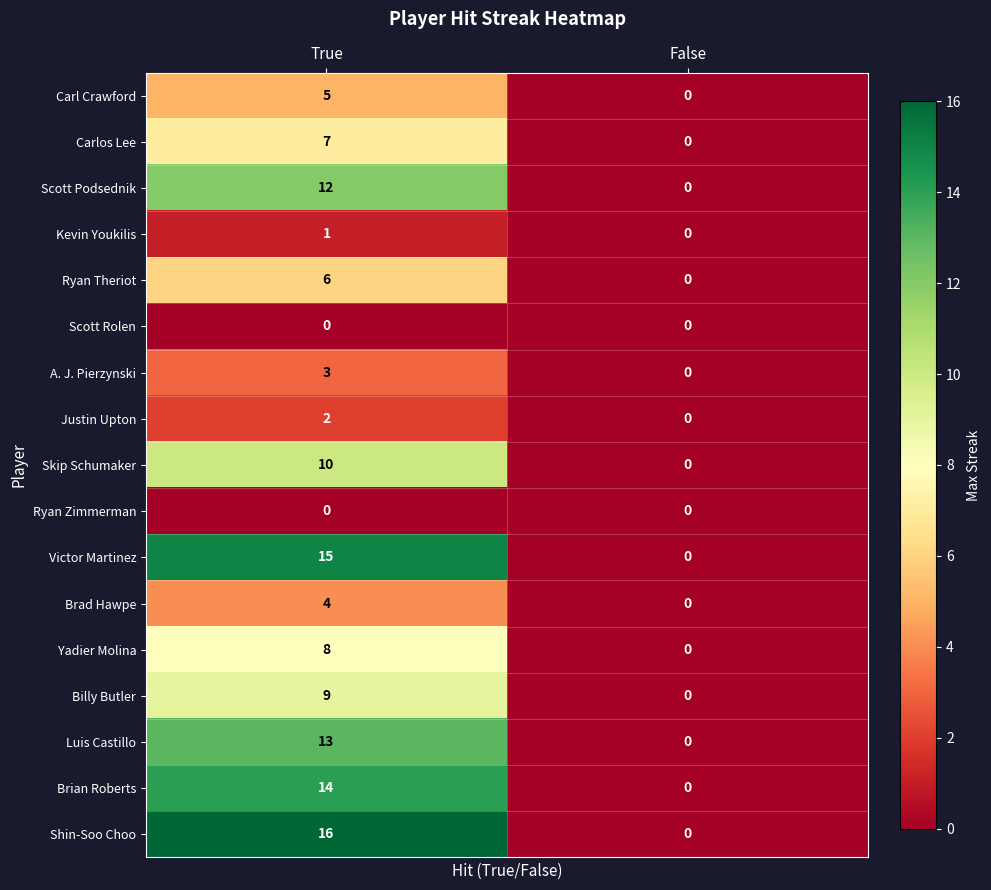

Which series has the largest total across all categories?

Shin-Soo Choo